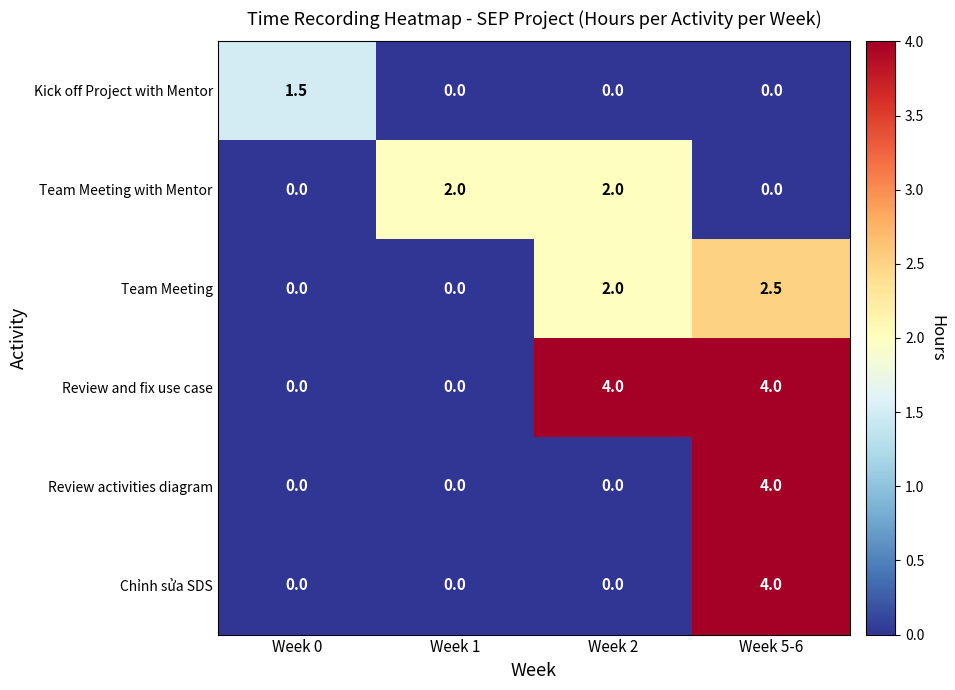

Reading left to right, list all the values displayed in this chart.

Kick off Project with Mentor: Week 0=1.5	Week 1=0.0	Week 2=0.0	Week 5-6=0.0
Team Meeting with Mentor: Week 0=0.0	Week 1=2.0	Week 2=2.0	Week 5-6=0.0
Team Meeting: Week 0=0.0	Week 1=0.0	Week 2=2.0	Week 5-6=2.5
Review and fix use case: Week 0=0.0	Week 1=0.0	Week 2=4.0	Week 5-6=4.0
Review activities diagram: Week 0=0.0	Week 1=0.0	Week 2=0.0	Week 5-6=4.0
Chỉnh sửa SDS: Week 0=0.0	Week 1=0.0	Week 2=0.0	Week 5-6=4.0